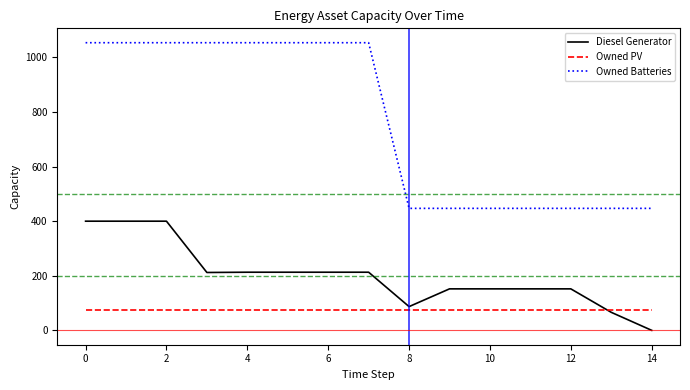

What are all the series names shown in the legend?

Diesel Generator, Owned PV, Owned Batteries